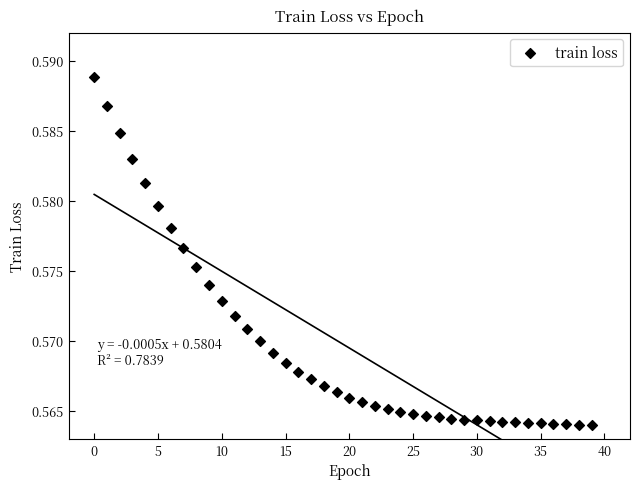

How many data points are displayed?

40